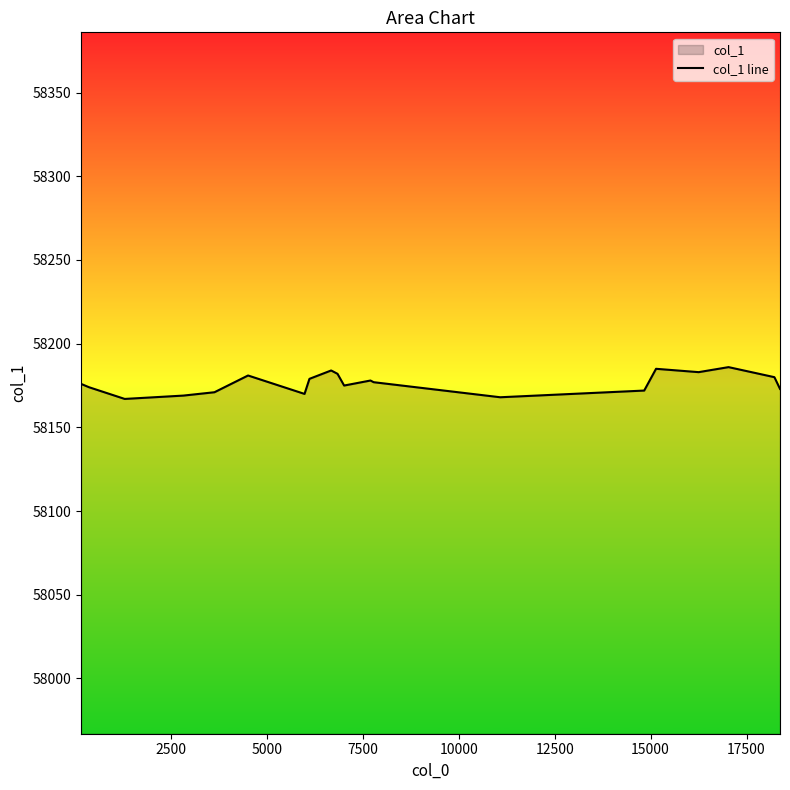

What is the maximum value shown in the chart?

58186